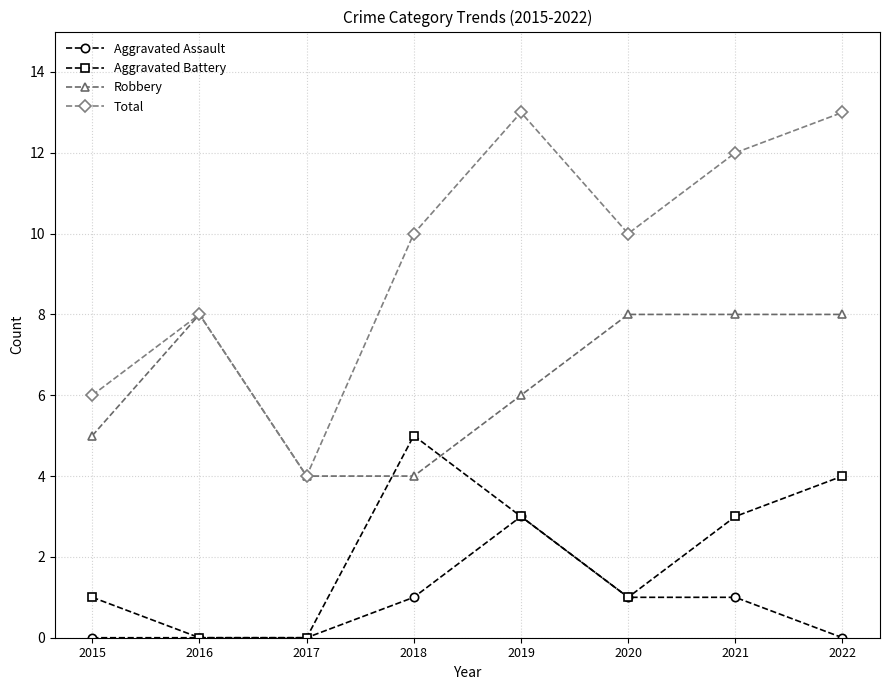

What is the total value across all series at 2019?

25